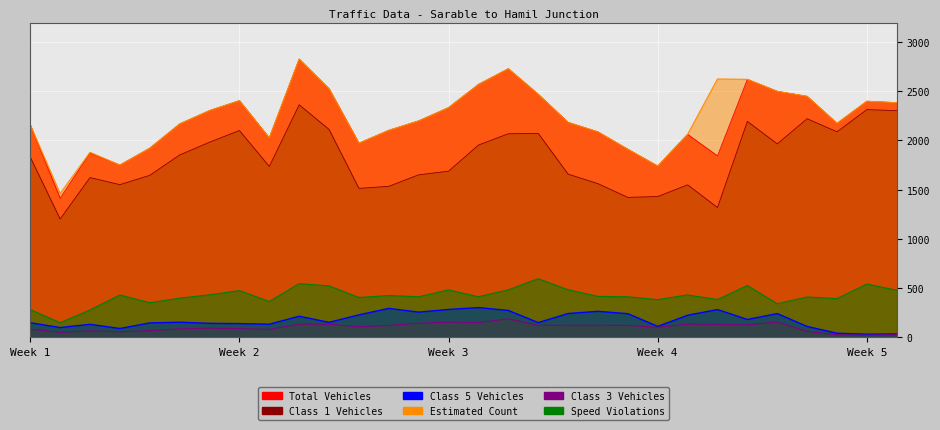

True or false: class1 has a value of 2613 at 14.

False